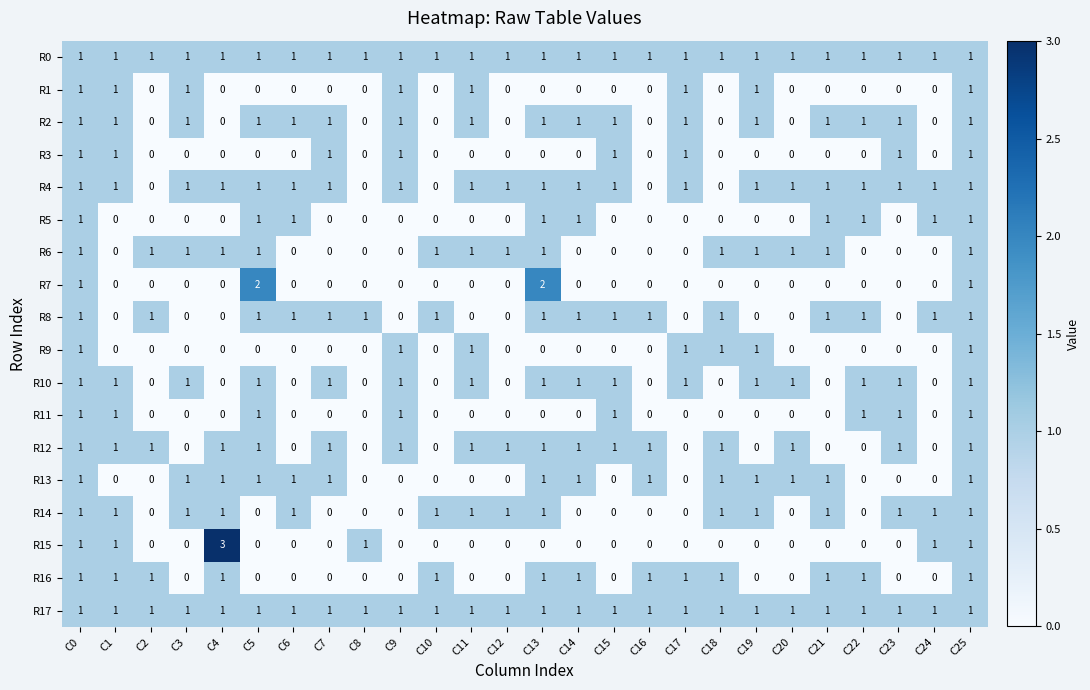

At how many categories does at least one series exceed 0?

26